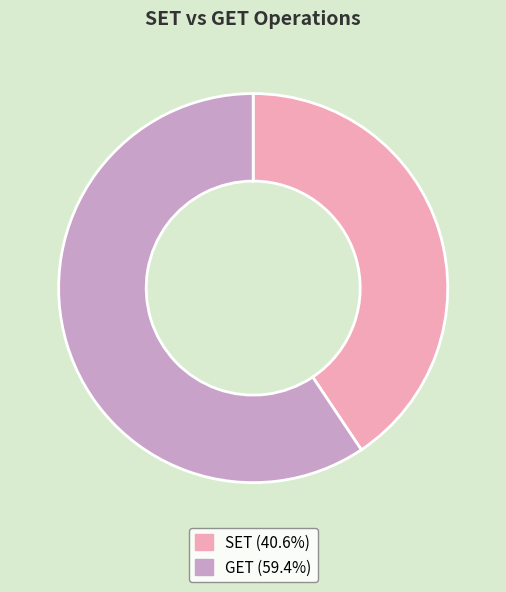

Count the number of slices in the pie.

2